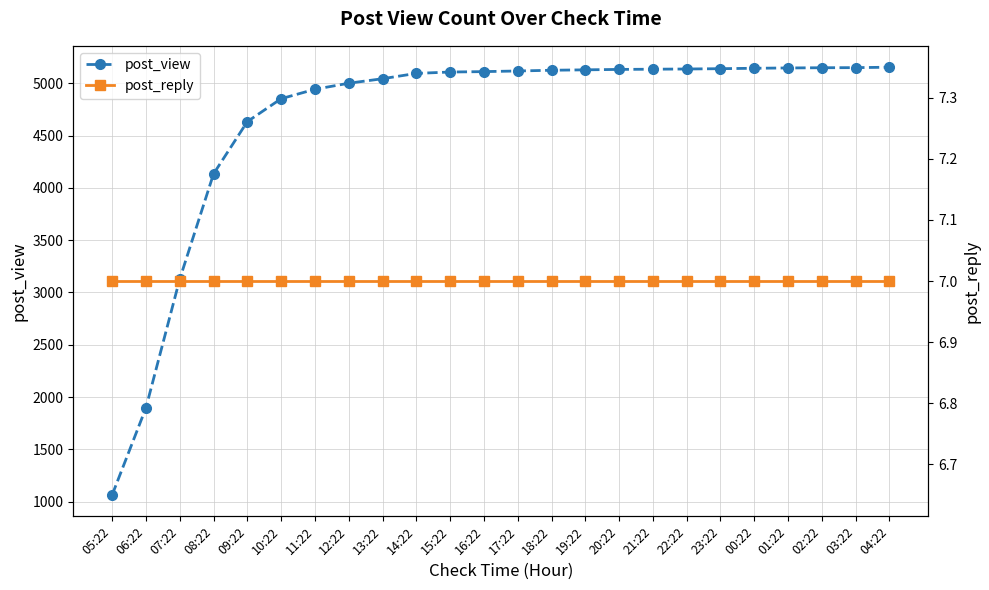

What is the smallest value displayed?

7